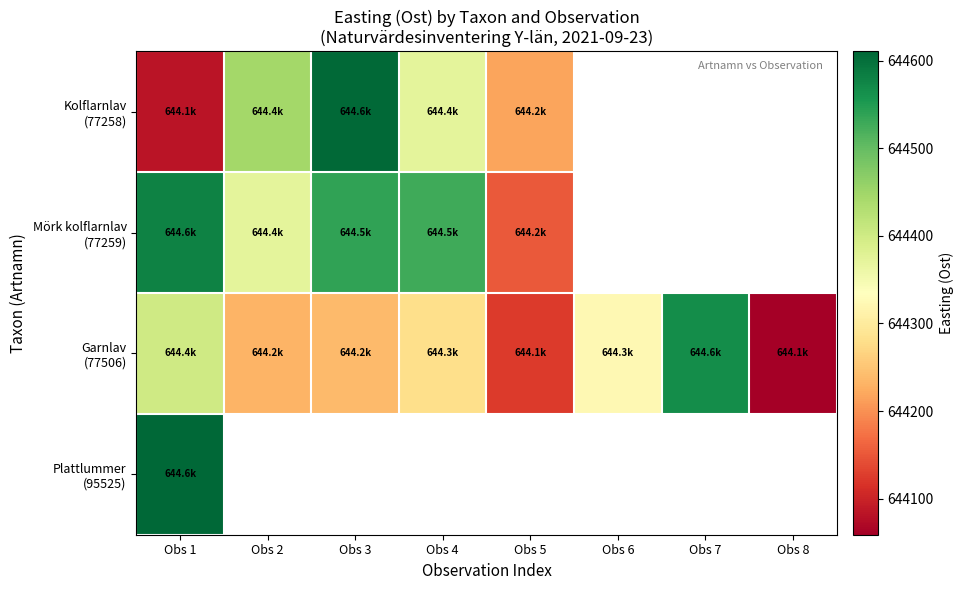

How many values in the Garnlav (77506) series are below 644279?

4